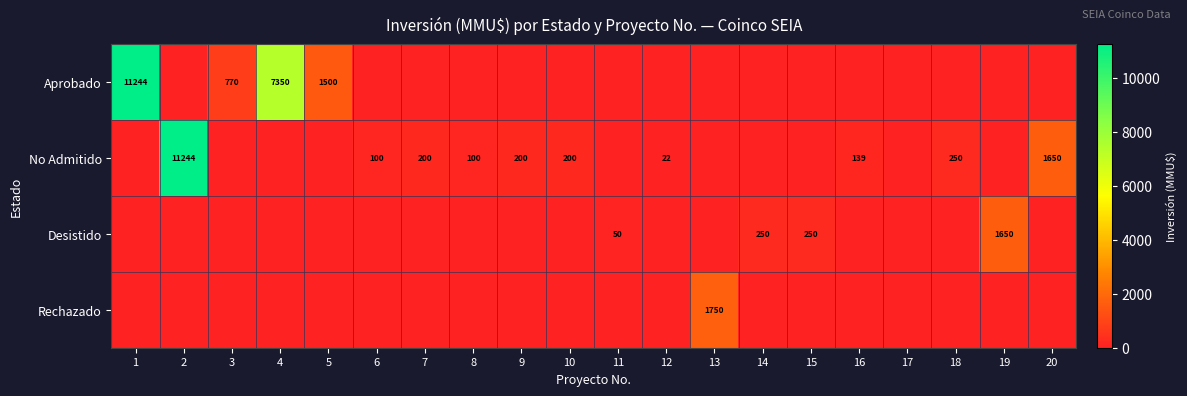

The Desistido series shows 74 at 11. True or false?

False